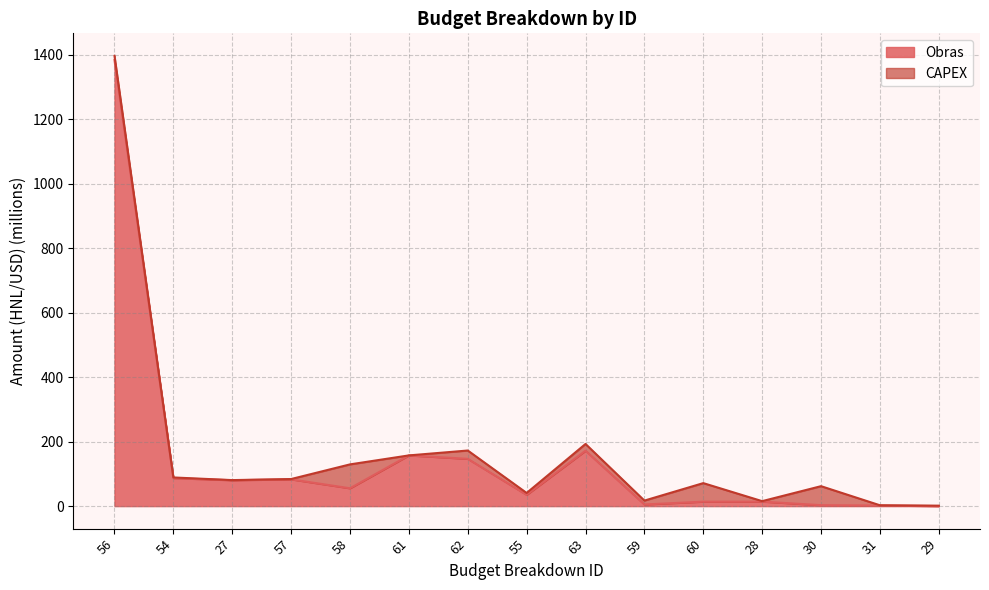

At which label is the value closest to 692?

63